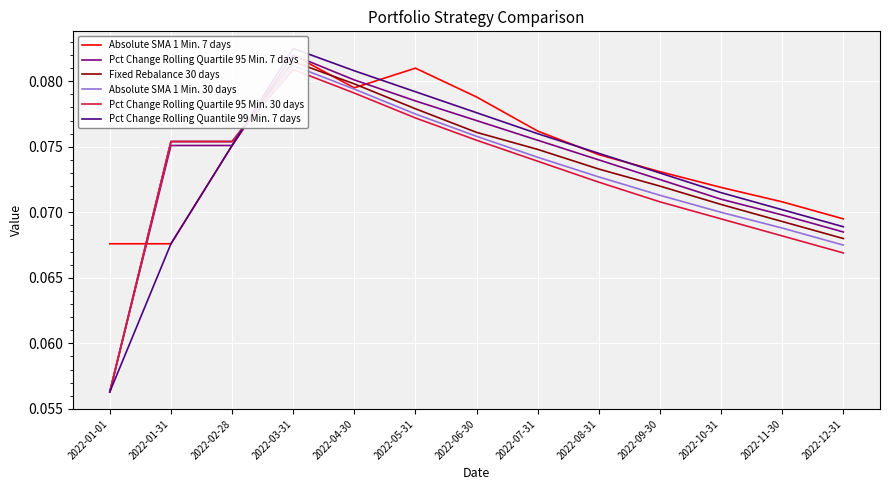

At how many categories does at least one series exceed 0?

13